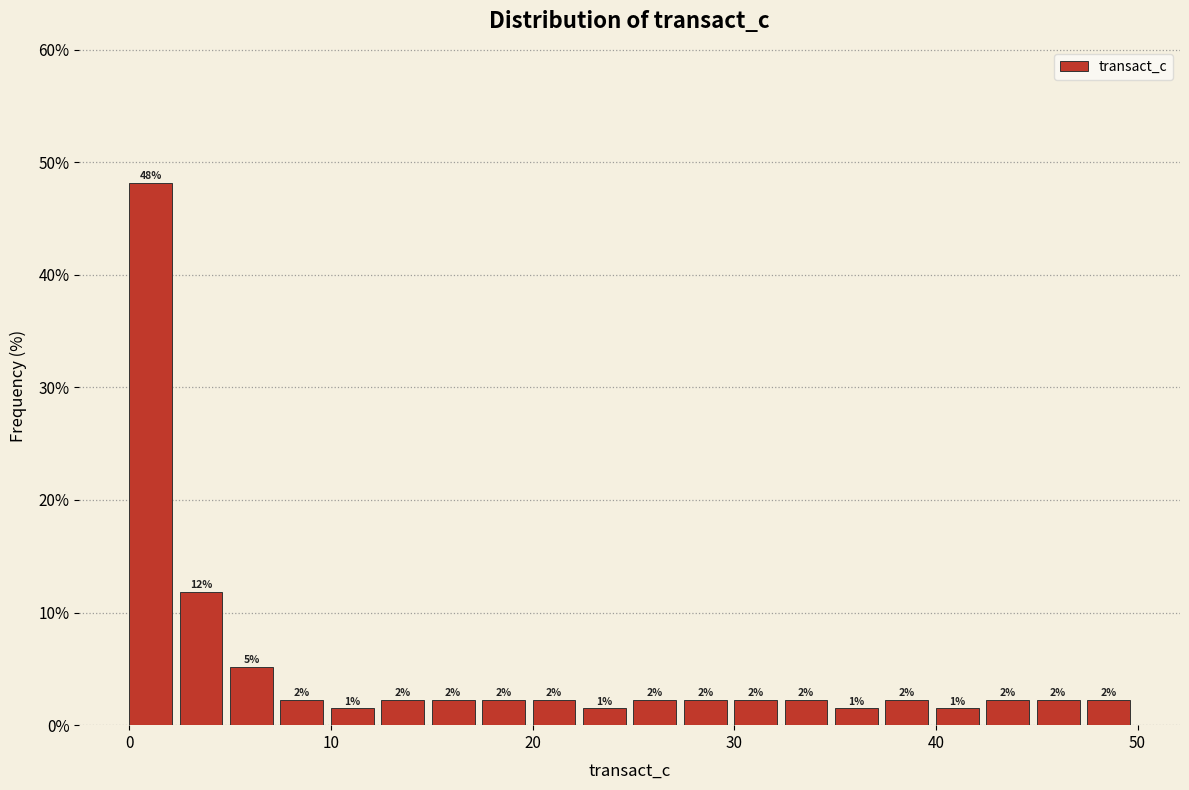

Around what value on the x-axis is the tallest bar? Give the approximate position of its centre, as read against the axis.

1